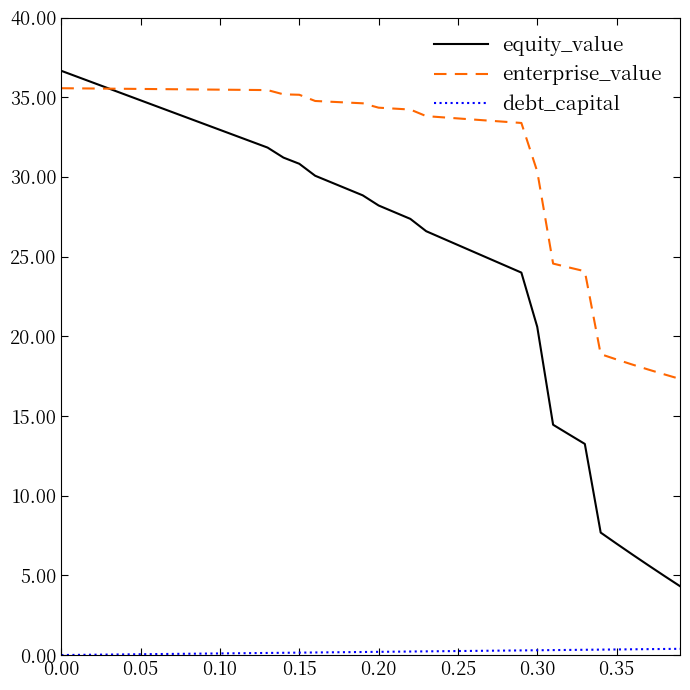

Which series has the widest spread of values?

equity_value